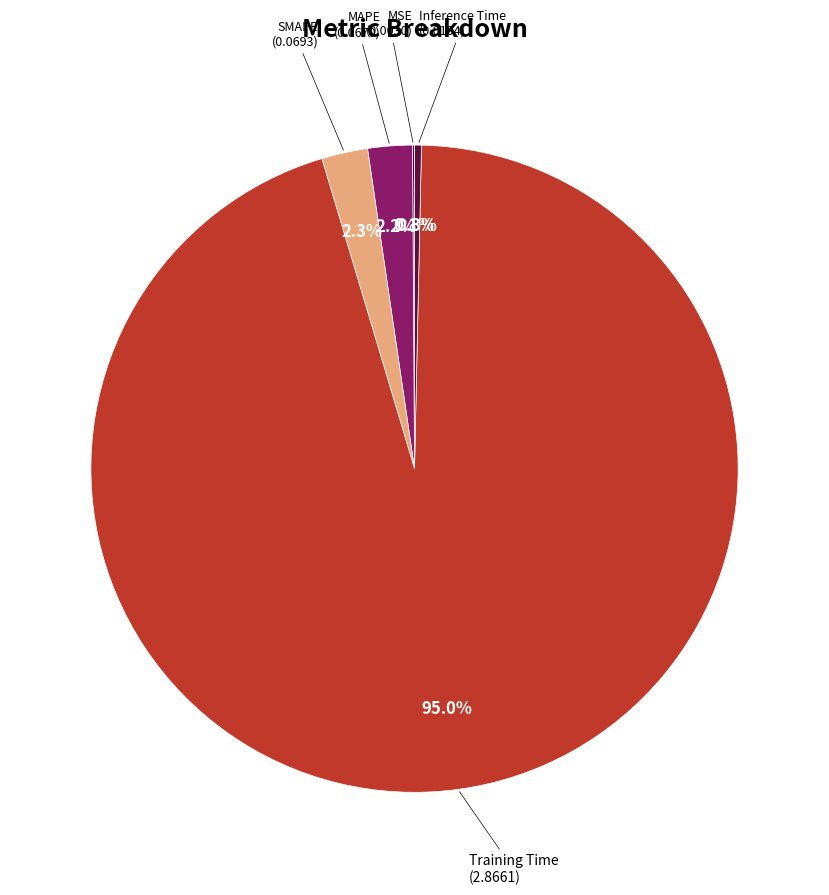

Which slice is the largest?

Training Time